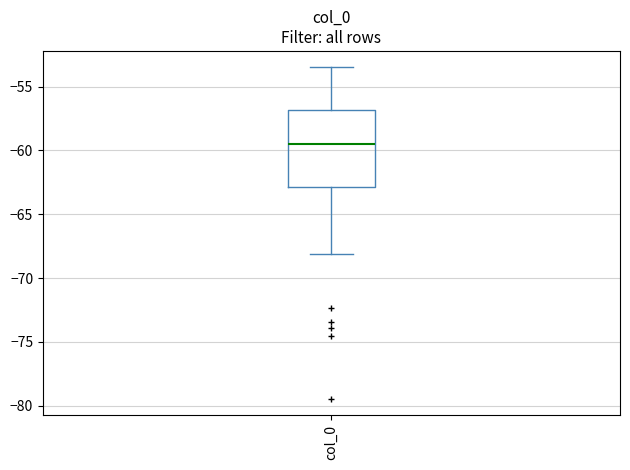

Transcribe this box plot: give where the median line is, the range the box spans, and where the two whiskers end, as read against the y-axis. The values are not printed on the chart, so give them approximately, as read against the axis.

median -59.5, box -63.0 to -57.0, whiskers -68.0 to -53.5